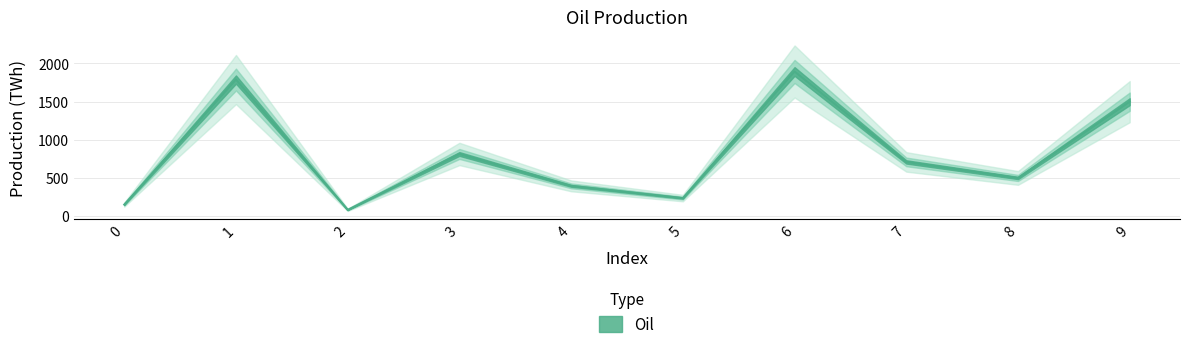

Which has a higher value, 0 or 9?

9